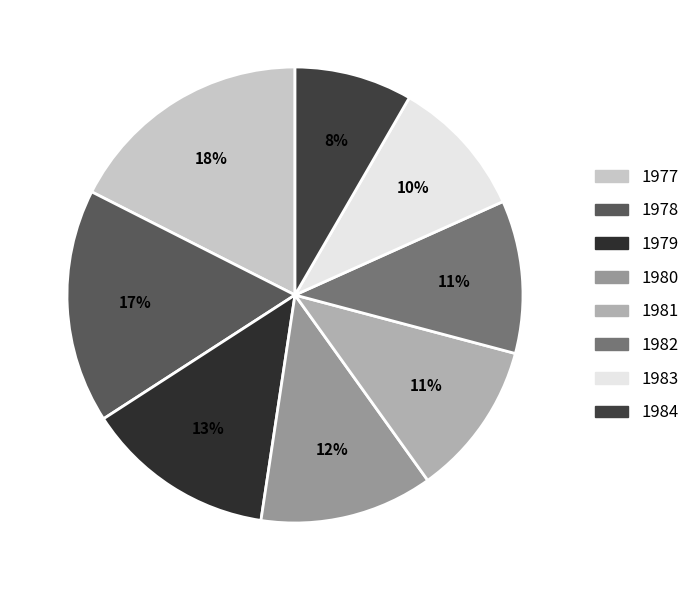

Does any single category account for the majority?

No